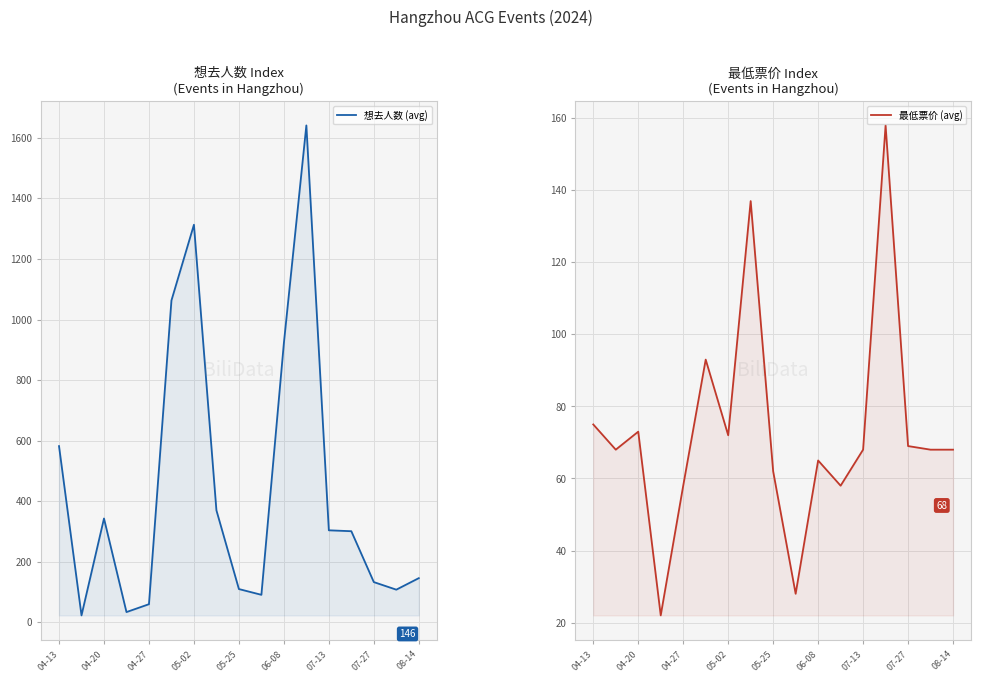

How many times do 最低票价 (avg) and 想去人数 (avg) cross each other?

2